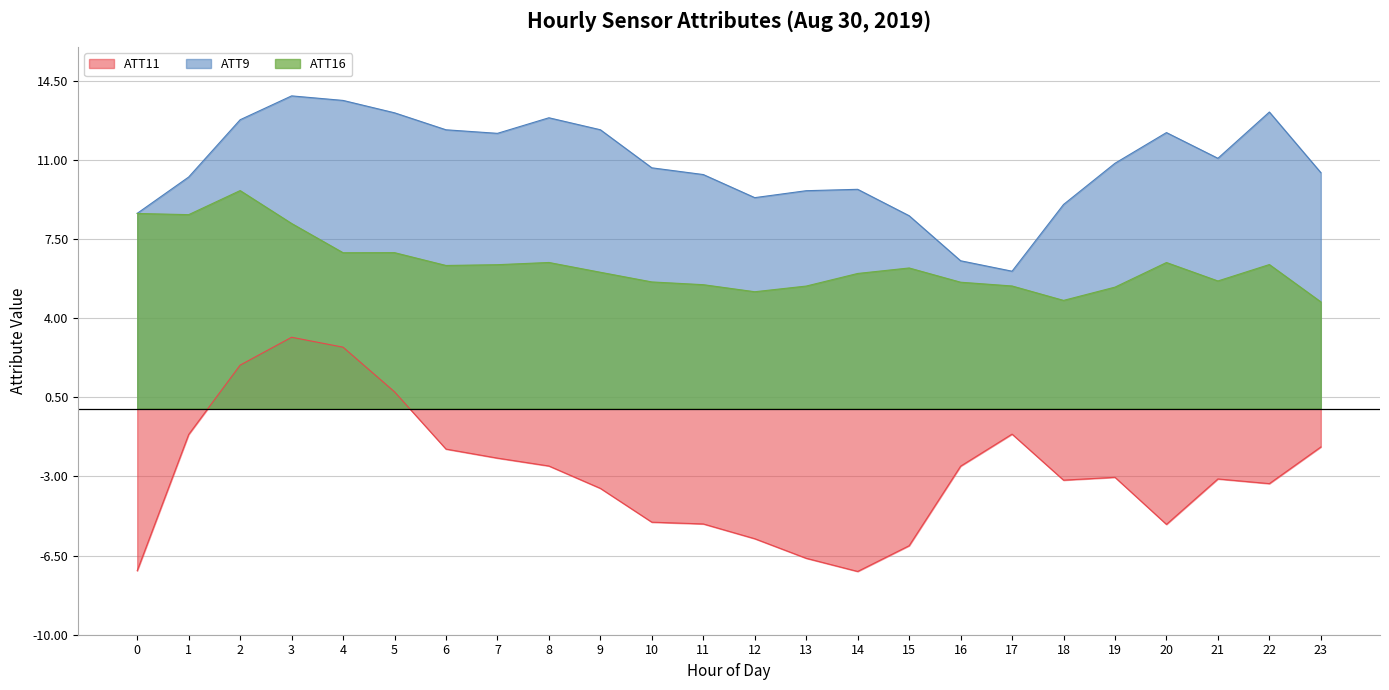

Reading left to right, list all the values displayed in this chart.

ATT9: 0=8.6	1=10.2	2=12.8	3=13.8	4=13.6	5=13.1	6=12.3	7=12.2	8=12.9	9=12.3	10=10.7	11=10.4	12=9.3	13=9.6	14=9.7	15=8.5	16=6.5	17=6.1	18=9.0	19=10.9	20=12.2	21=11.1	22=13.1	23=10.4
ATT11: 0=-7.2	1=-1.1	2=1.9	3=3.2	4=2.7	5=0.7	6=-1.8	7=-2.2	8=-2.5	9=-3.5	10=-5.0	11=-5.1	12=-5.8	13=-6.6	14=-7.2	15=-6.1	16=-2.5	17=-1.1	18=-3.2	19=-3.0	20=-5.1	21=-3.1	22=-3.3	23=-1.7
ATT16: 0=8.6	1=8.6	2=9.6	3=8.2	4=6.9	5=6.9	6=6.3	7=6.4	8=6.5	9=6.0	10=5.6	11=5.5	12=5.2	13=5.4	14=6.0	15=6.2	16=5.6	17=5.4	18=4.8	19=5.4	20=6.5	21=5.6	22=6.4	23=4.7